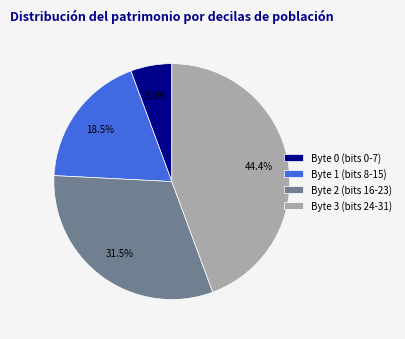

Count the number of slices in the pie.

4